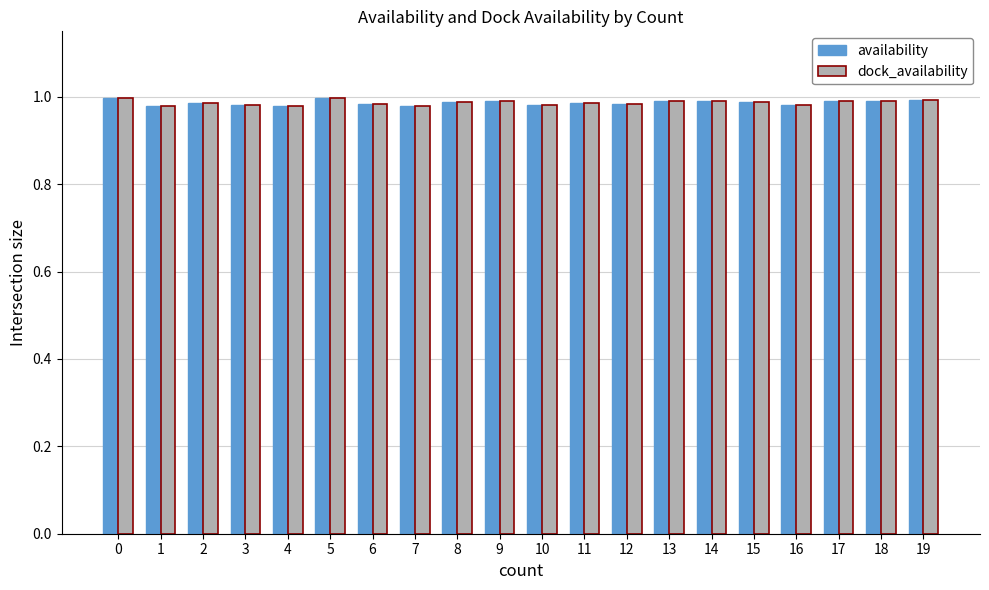

How many groups of bars are there?

20